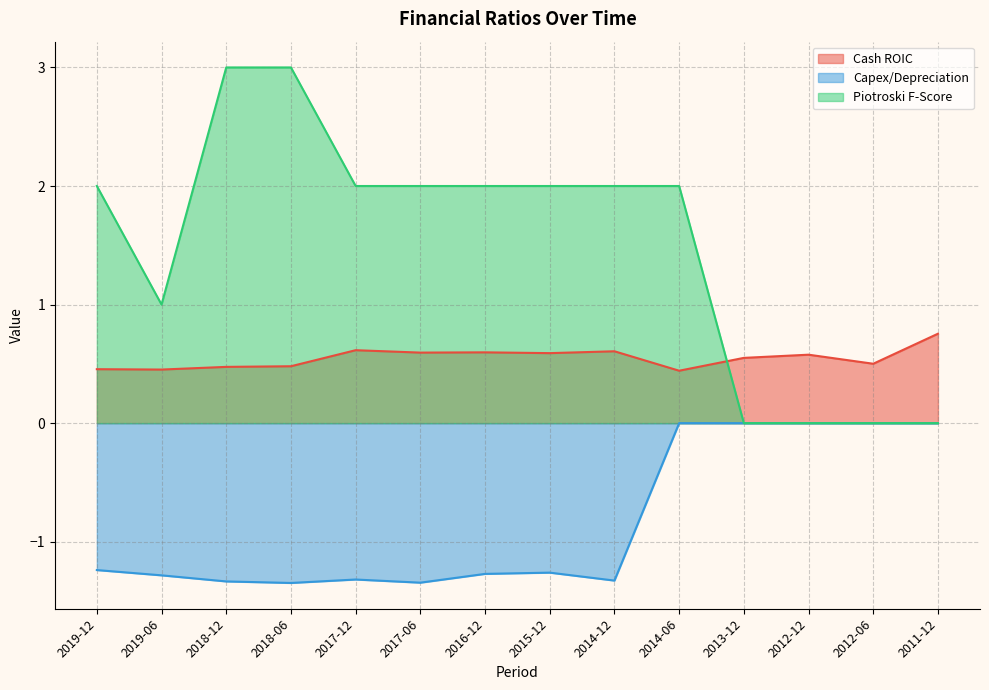

Reading right to left, extract all data points from this chart.

Cash ROIC: 2011-12=0.8	2012-06=0.5	2012-12=0.6	2013-12=0.6	2014-06=0.4	2014-12=0.6	2015-12=0.6	2016-12=0.6	2017-06=0.6	2017-12=0.6	2018-06=0.5	2018-12=0.5	2019-06=0.5	2019-12=0.5
Capex/Depreciation: 2011-12=0.0	2012-06=0.0	2012-12=0.0	2013-12=0.0	2014-06=0.0	2014-12=-1.3	2015-12=-1.3	2016-12=-1.3	2017-06=-1.3	2017-12=-1.3	2018-06=-1.3	2018-12=-1.3	2019-06=-1.3	2019-12=-1.2
Piotroski F-Score: 2011-12=0.0	2012-06=0.0	2012-12=0.0	2013-12=0.0	2014-06=2.0	2014-12=2.0	2015-12=2.0	2016-12=2.0	2017-06=2.0	2017-12=2.0	2018-06=3.0	2018-12=3.0	2019-06=1.0	2019-12=2.0